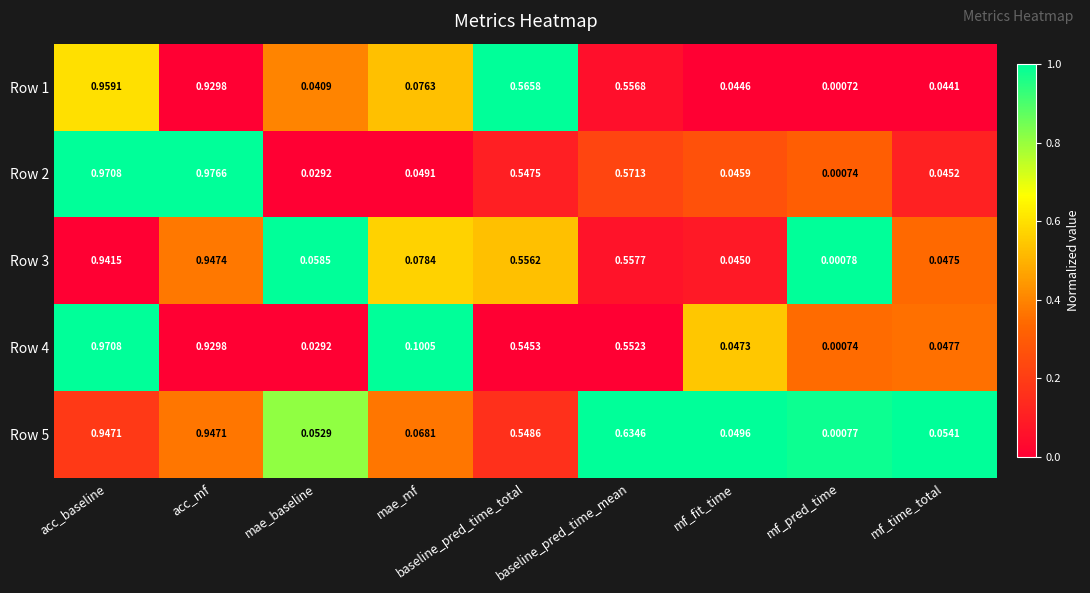

Where is Row 4 nearest to the value 0?

mf_pred_time